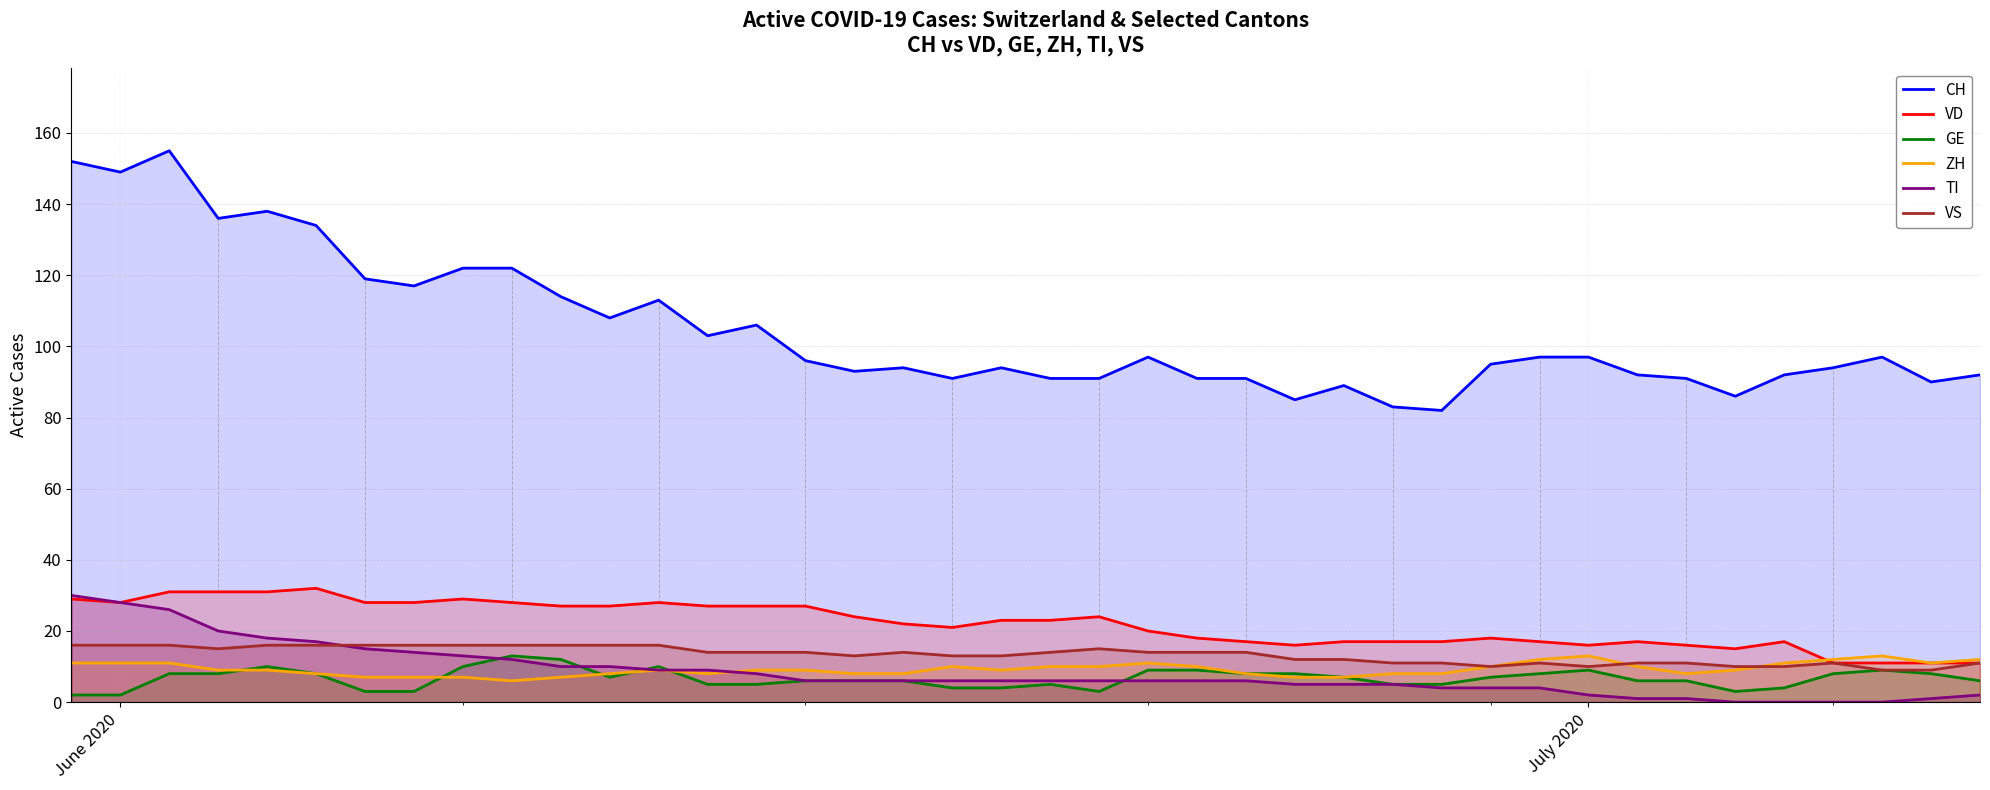

Is it true that VS equals 9 at June 2020?

False